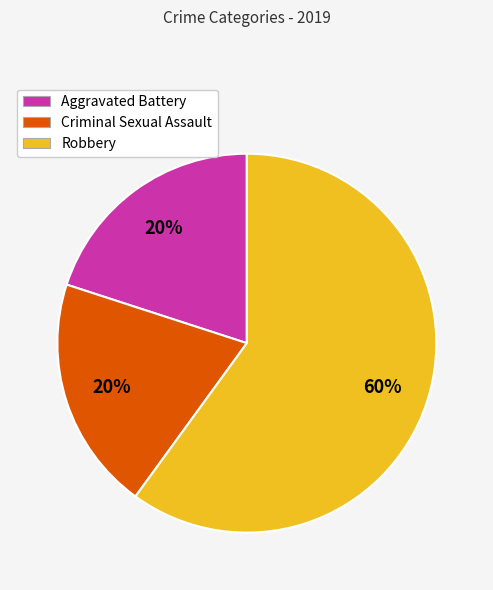

True or false: Robbery accounts for 60% of the total.

True